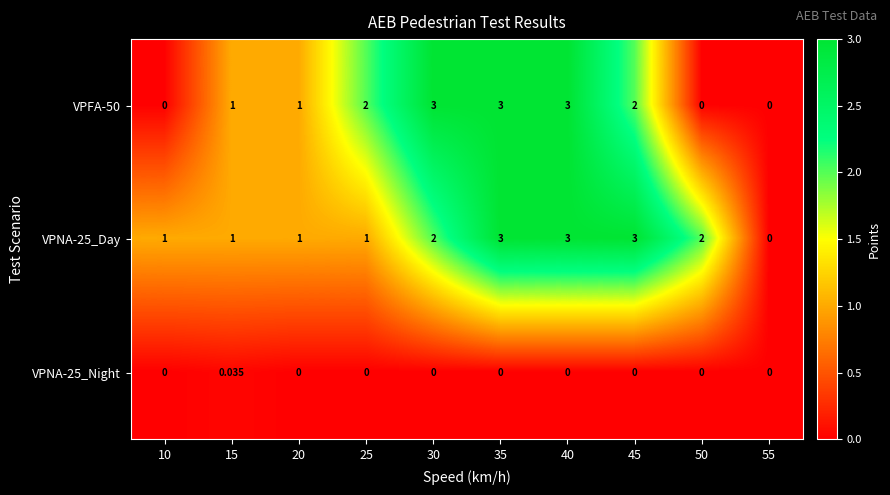

What is the difference between the highest and lowest values at 45?

3.0